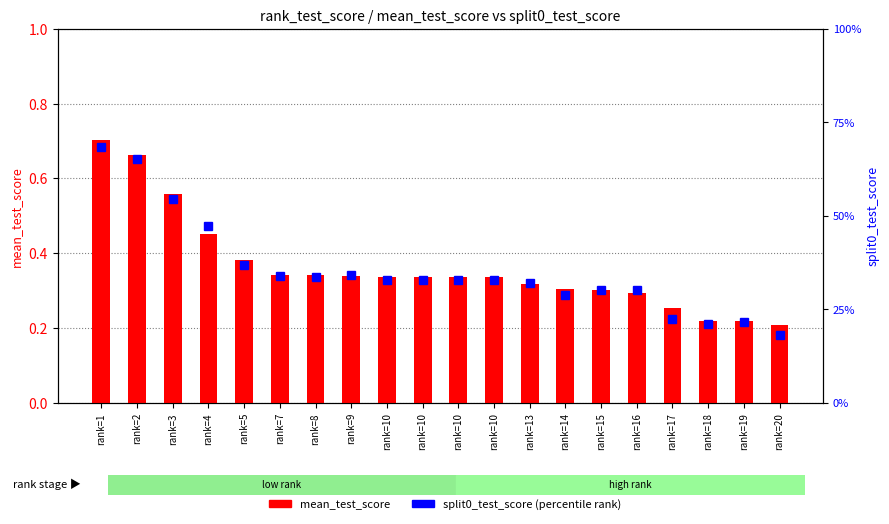

Reading right to left, list all the values displayed in this chart.

mean_test_score: rank=20=0.2	rank=19=0.2	rank=18=0.2	rank=17=0.3	rank=16=0.3	rank=15=0.3	rank=14=0.3	rank=13=0.3	rank=10=0.3	rank=10=0.3	rank=10=0.3	rank=10=0.3	rank=9=0.3	rank=8=0.3	rank=7=0.3	rank=5=0.4	rank=4=0.5	rank=3=0.6	rank=2=0.7	rank=1=0.7
split0_test_score: rank=20=0.2	rank=19=0.2	rank=18=0.2	rank=17=0.2	rank=16=0.3	rank=15=0.3	rank=14=0.3	rank=13=0.3	rank=10=0.3	rank=10=0.3	rank=10=0.3	rank=10=0.3	rank=9=0.3	rank=8=0.3	rank=7=0.3	rank=5=0.4	rank=4=0.5	rank=3=0.5	rank=2=0.7	rank=1=0.7